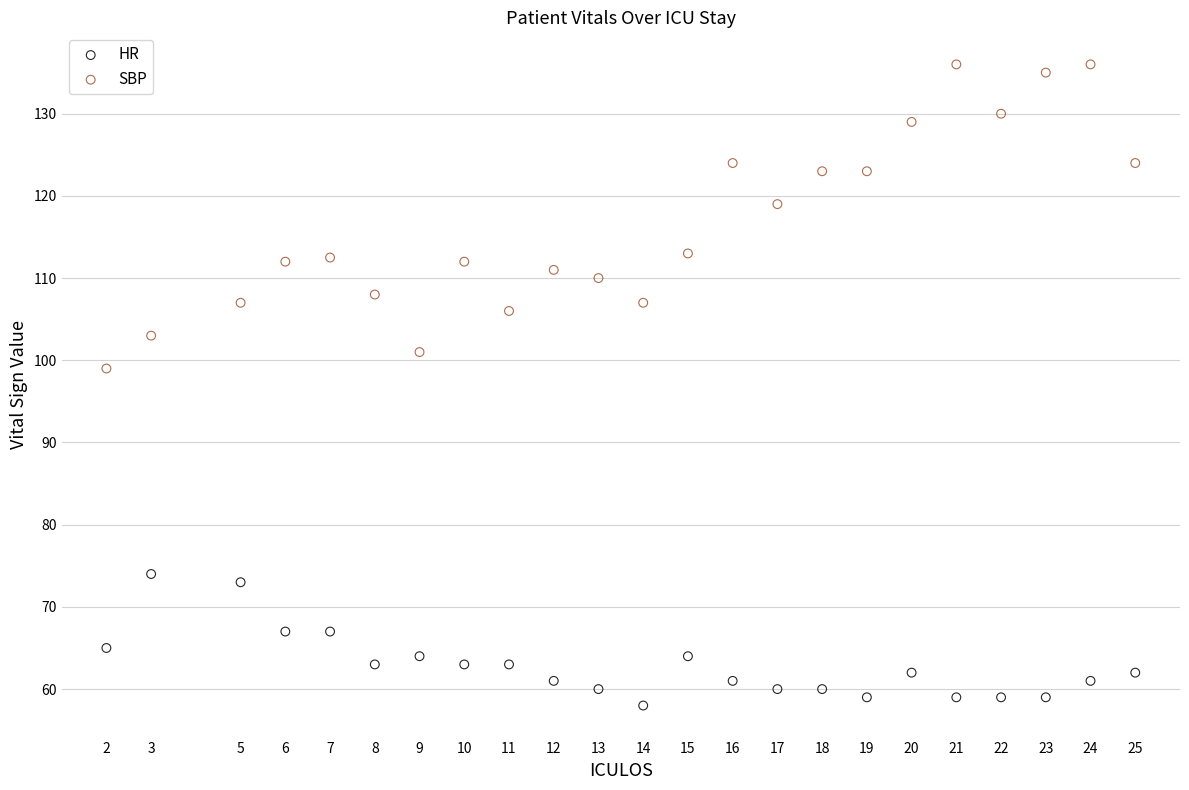

Across all data points, what is the range of X values (max minus min)?

23.0